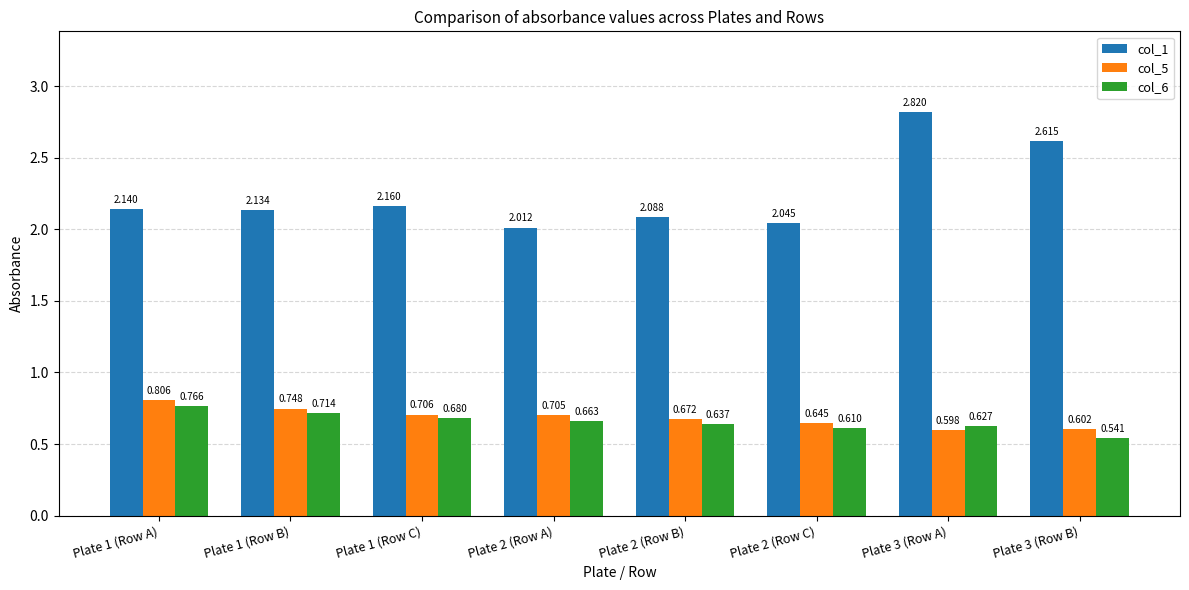

Is the value of col_1 at Plate 1 (Row C) greater than the value of col_6 at Plate 3 (Row B)?

Yes